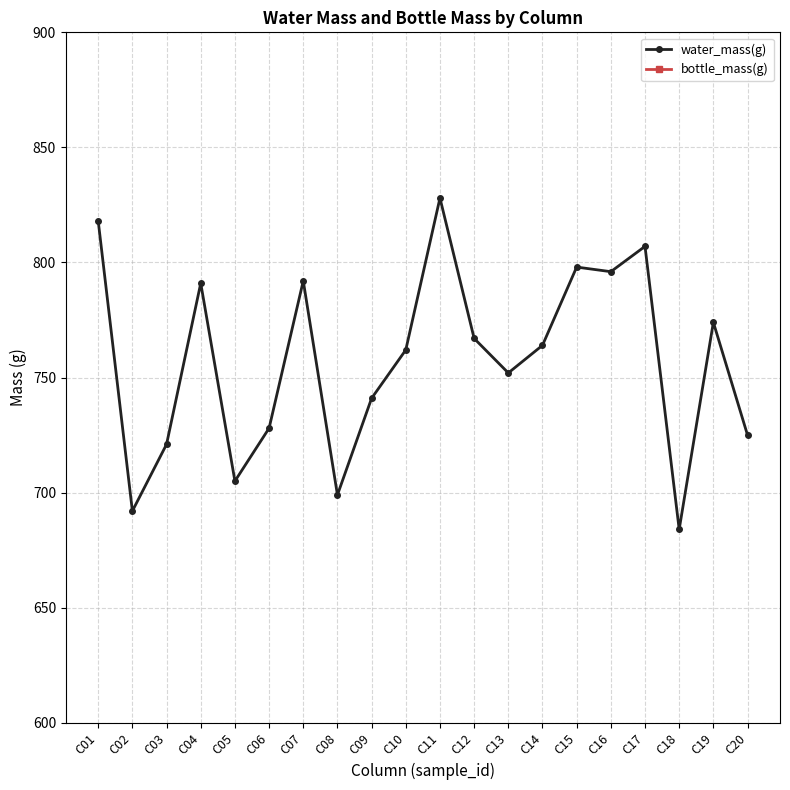

Where is the first local minimum for bottle_mass(g)?

C18